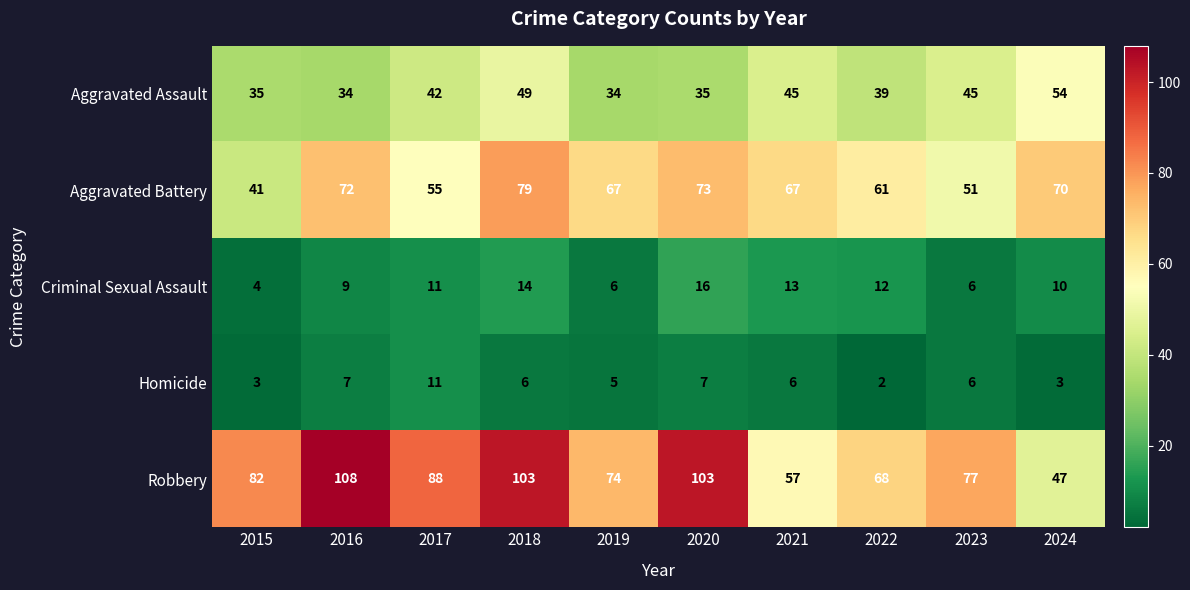

What is the average value of the Homicide series?

6